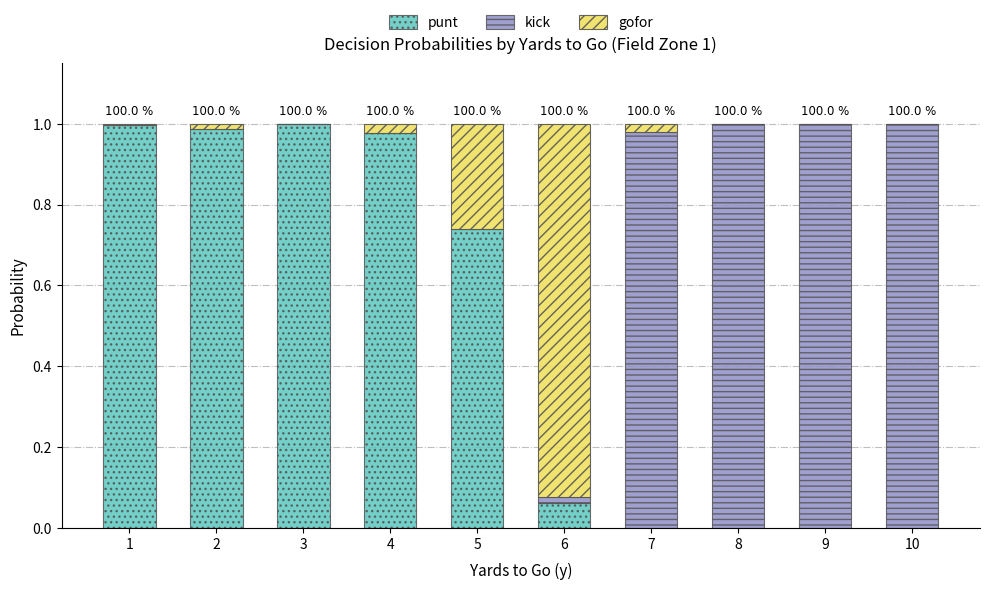

The value of punt at 5 is 0.2. True or false?

False